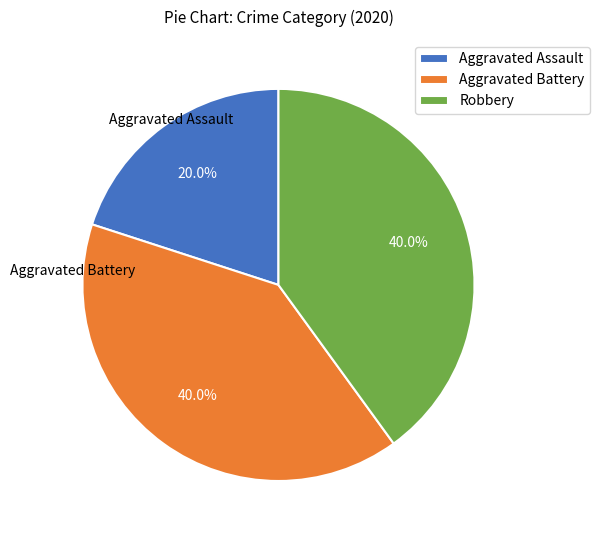

How many slices are in this pie chart?

3